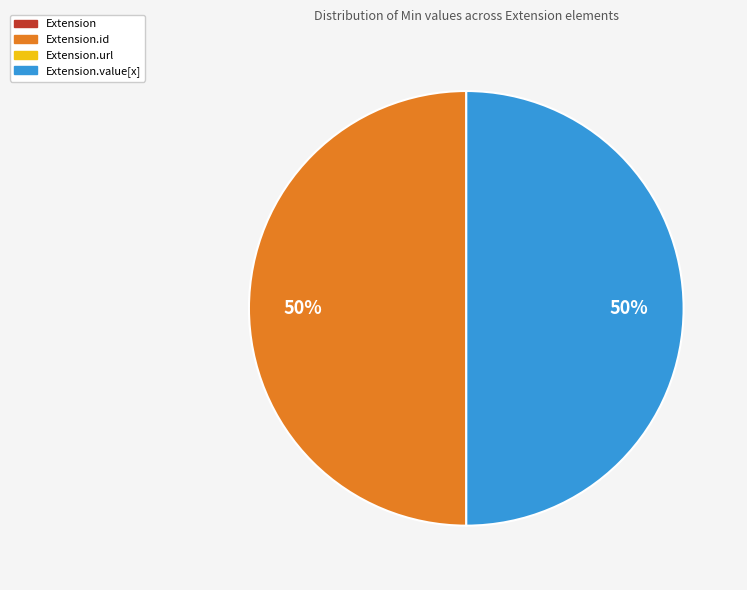

How many segments does this pie chart have?

2